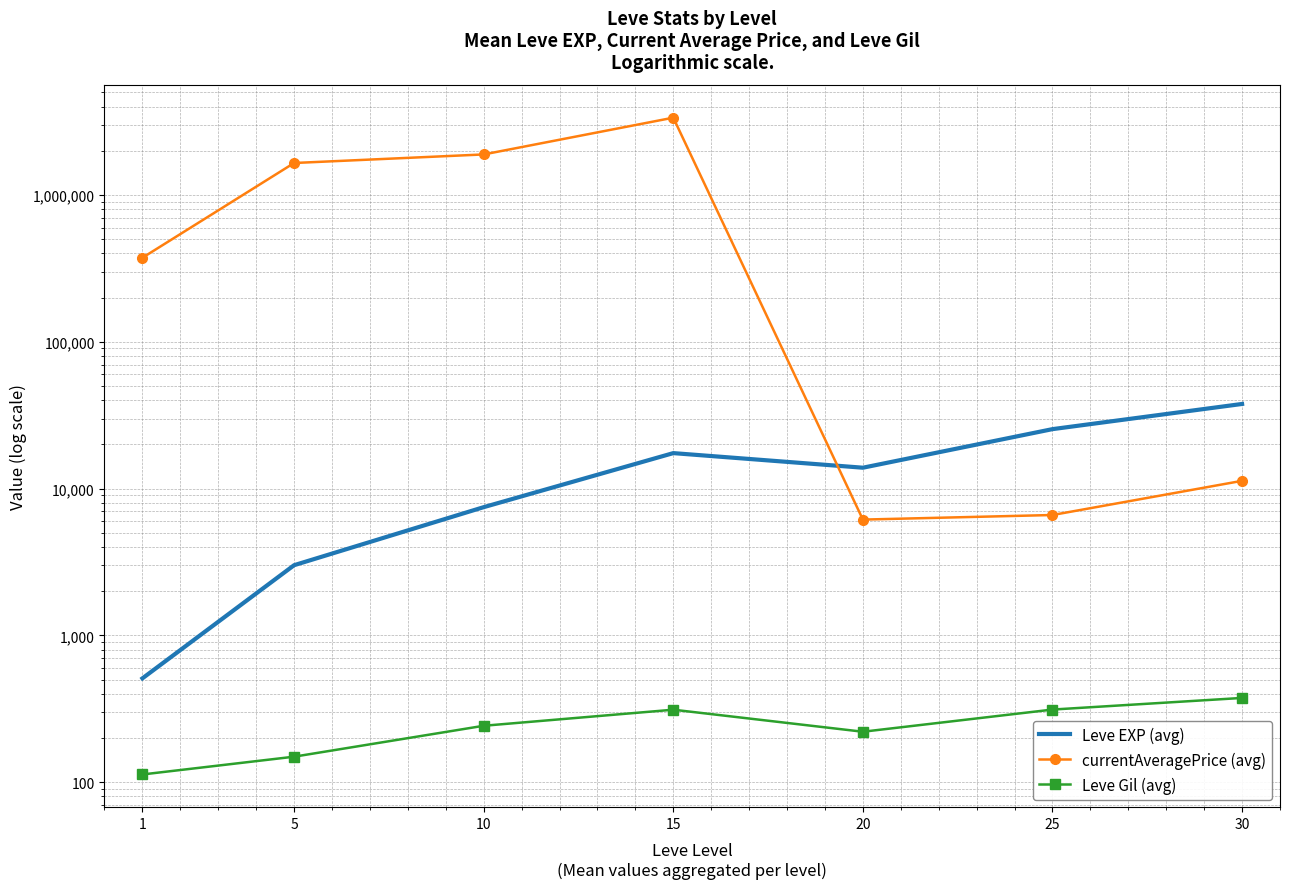

Which label corresponds to the largest value in the chart?

15